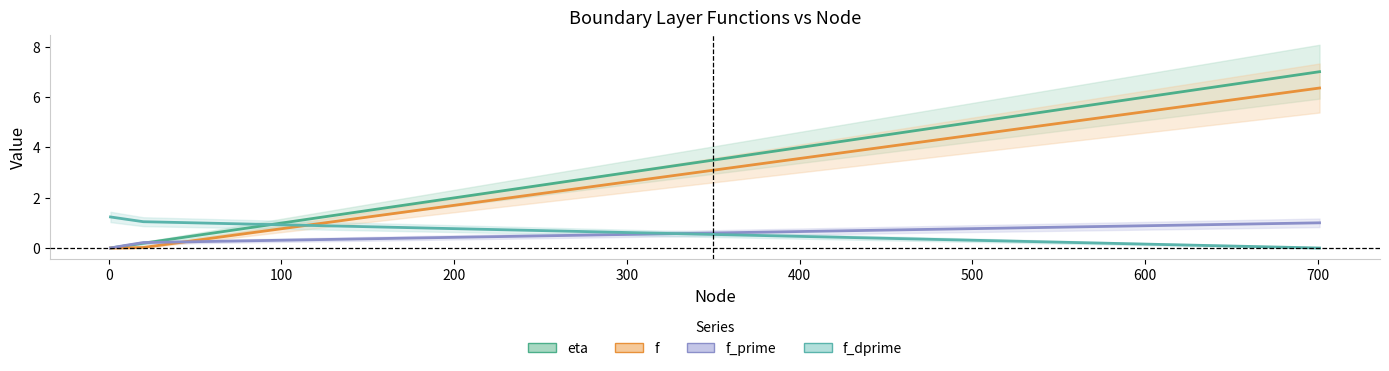

Rank the series by their maximum value, from highest to lowest.

eta, f, f_dprime, f_prime